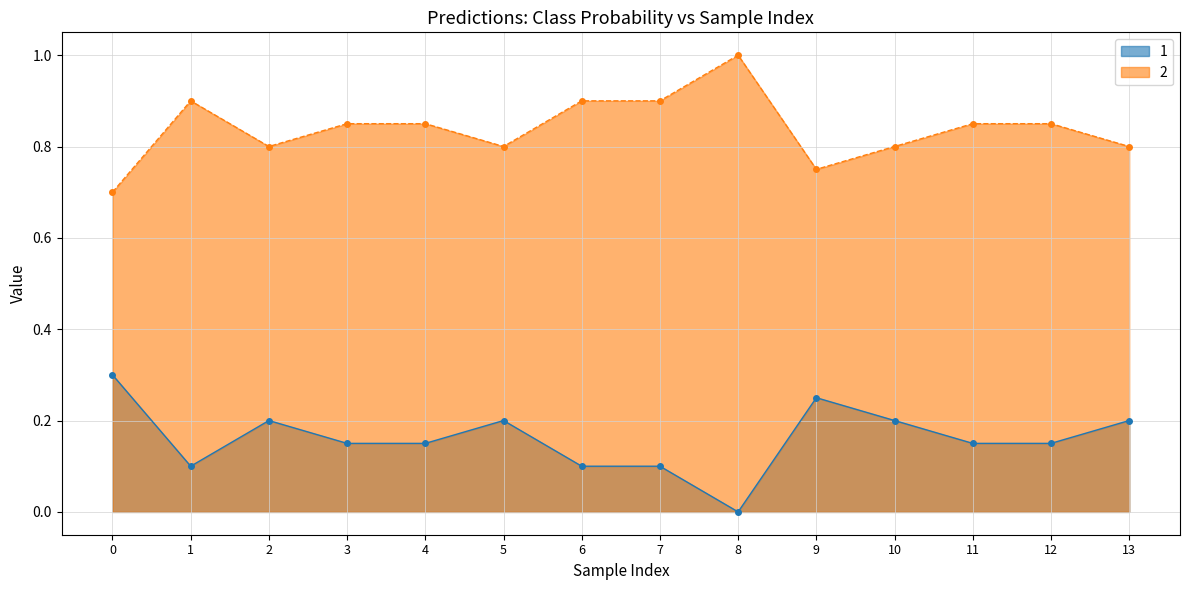

What is the difference between the highest and lowest values at 8?

1.0